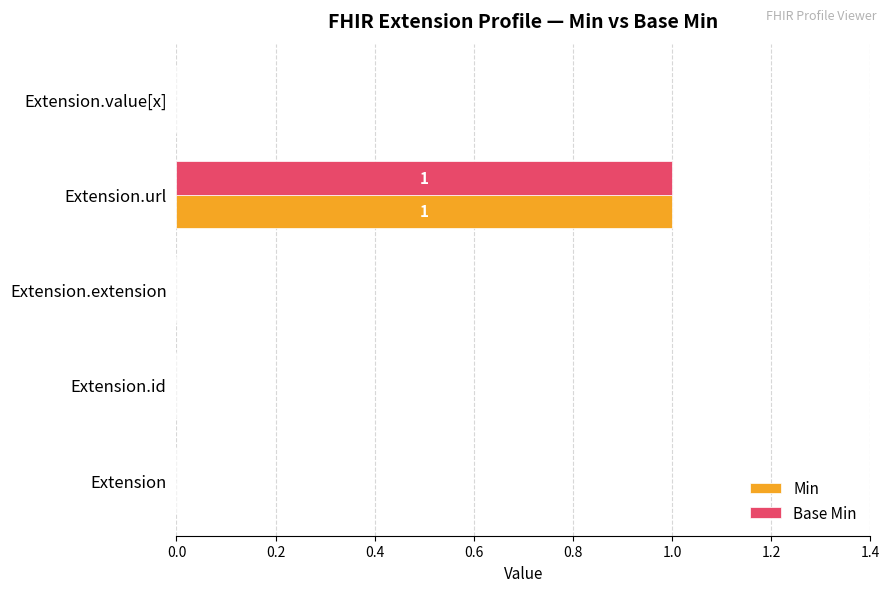

Is it true that Base Min equals 0 at Extension.id?

True